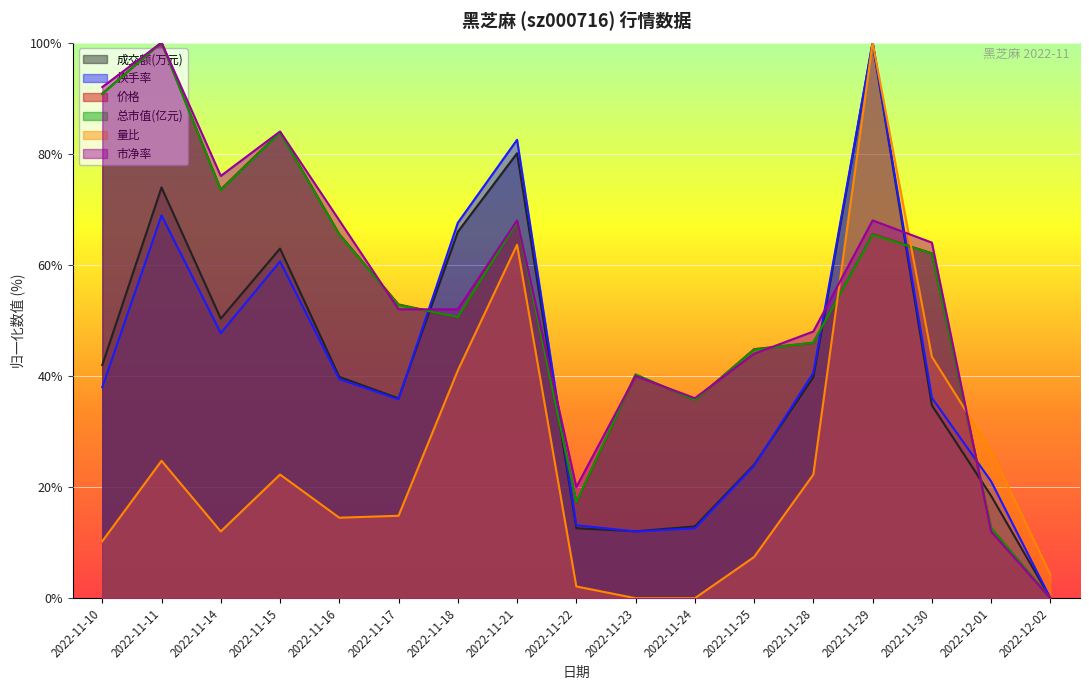

Where do 总市值(亿元) and 量比 first cross each other?

2022-11-28 and 2022-11-29